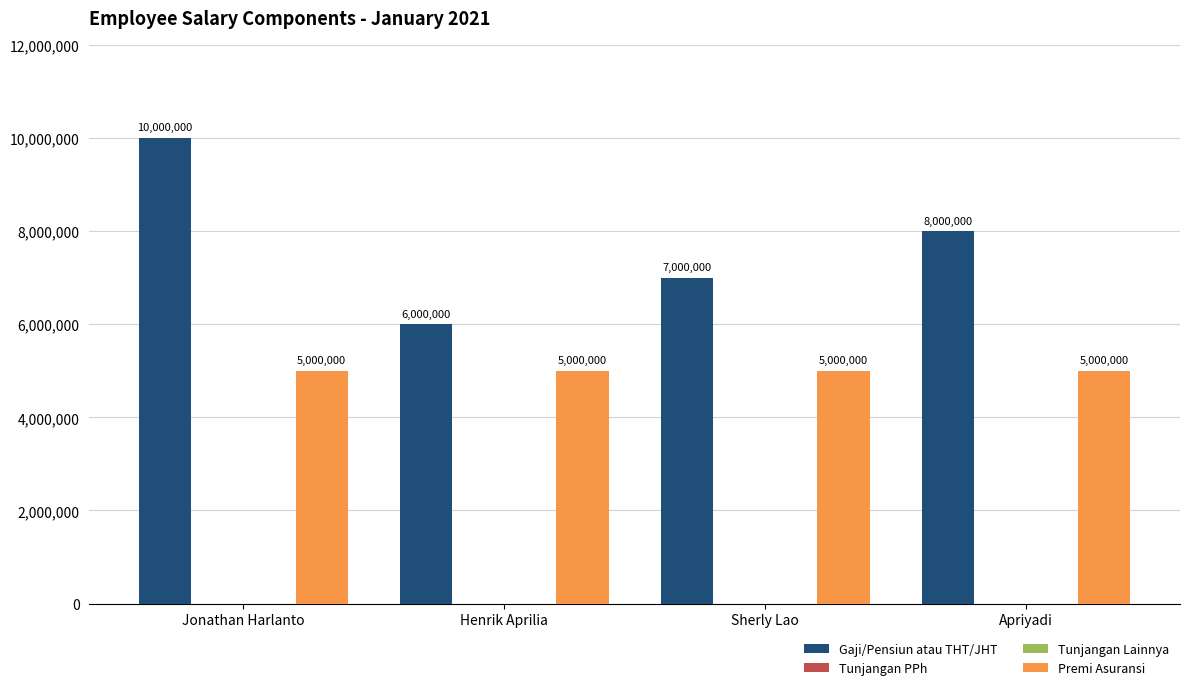

The Gaji/Pensiun atau THT/JHT series shows 7000000 at Sherly Lao. True or false?

True